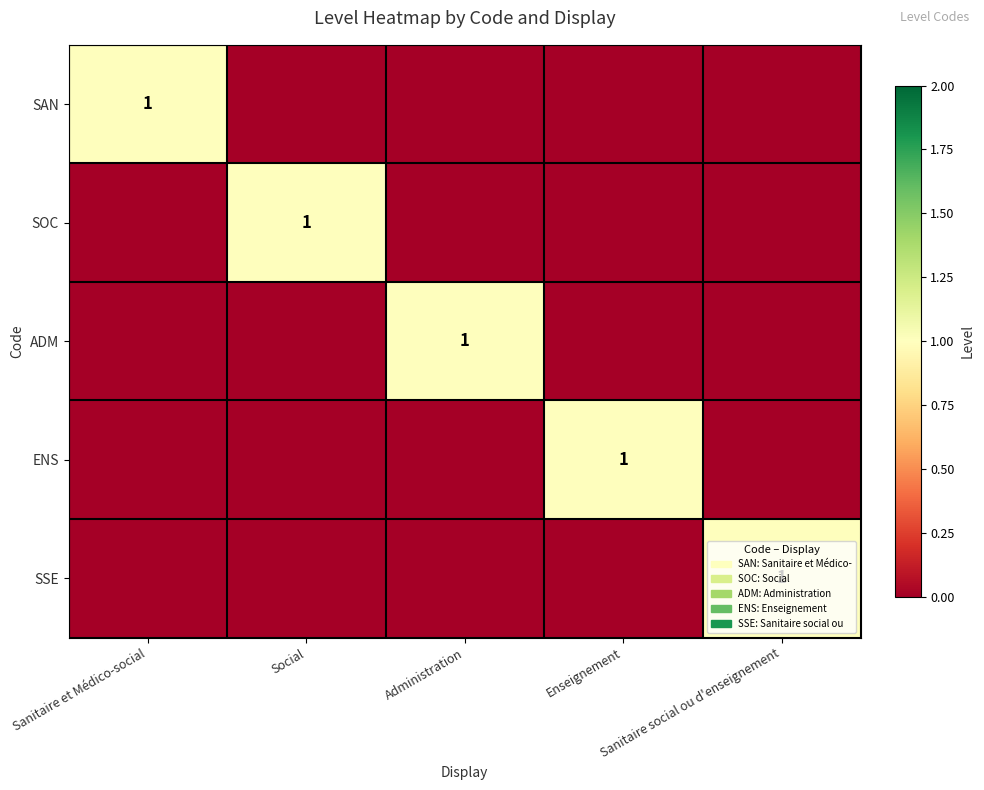

What is the sum of the SSE values at Administration and Sanitaire social ou d'enseignement?

1